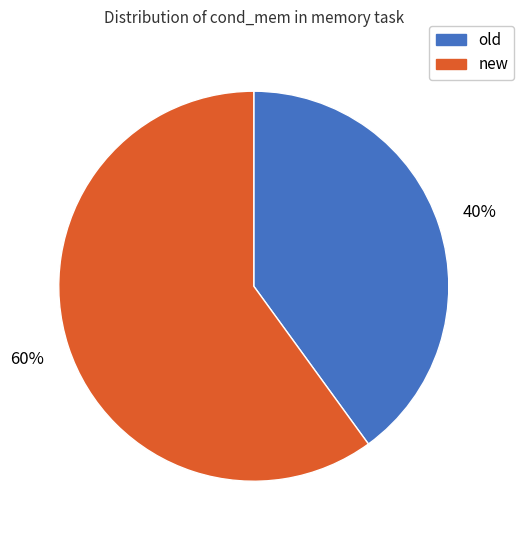

The new slice represents 60% of the pie. True or false?

True